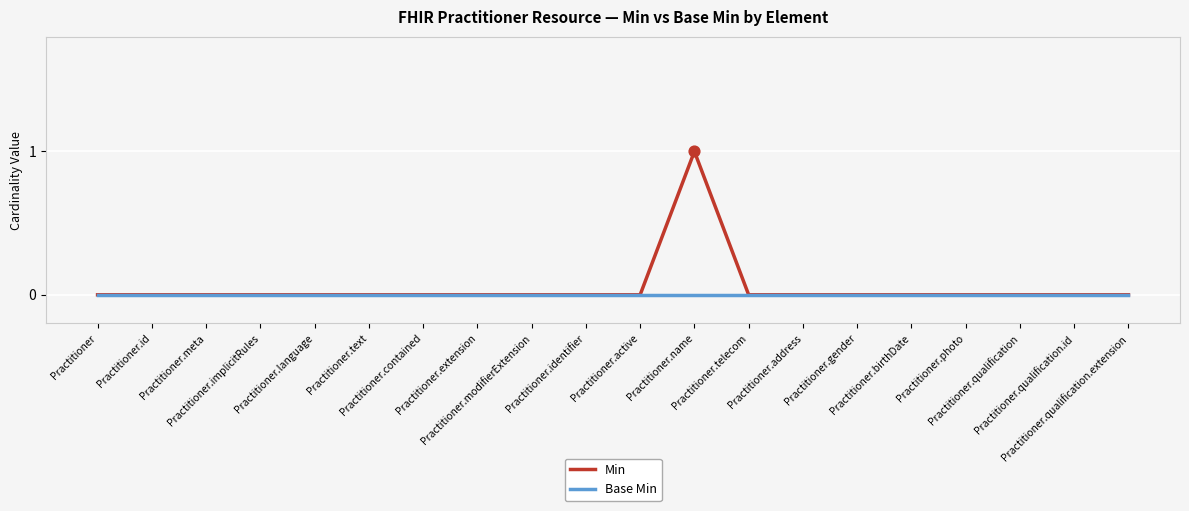

Which series has the widest spread of values?

Min